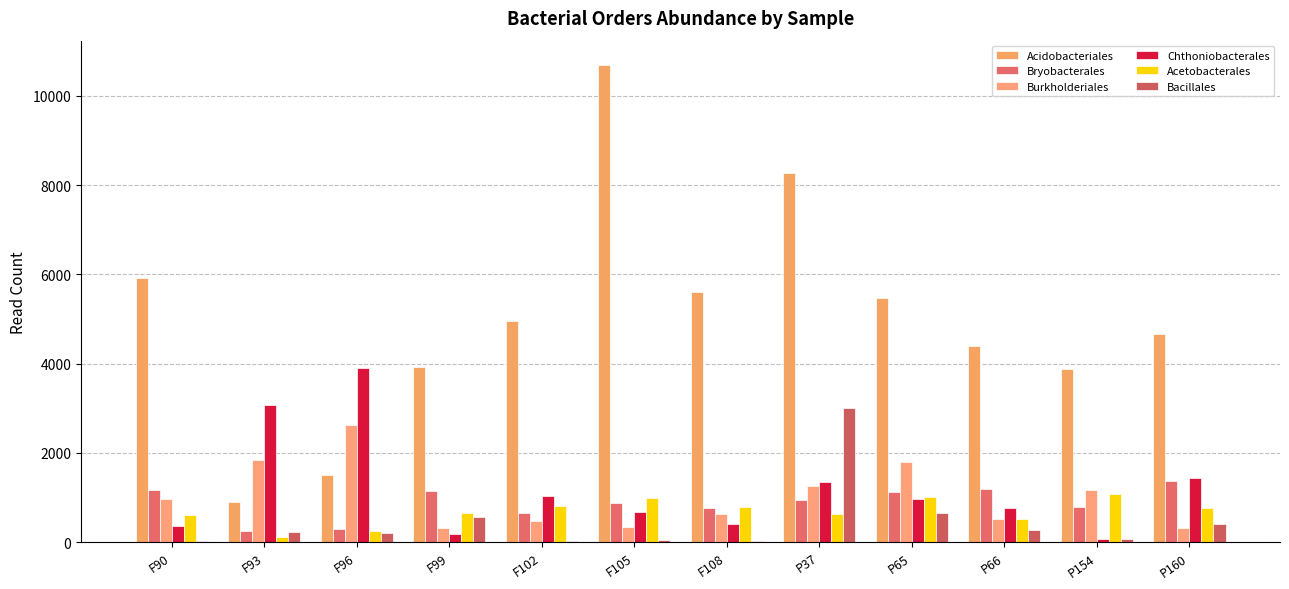

What are all the series names shown in the legend?

Acidobacteriales, Bryobacterales, Burkholderiales, Chthoniobacterales, Acetobacterales, Bacillales